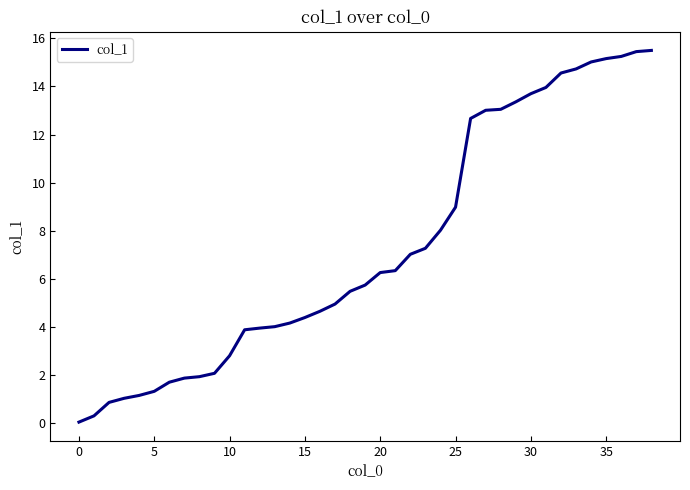

What is the greatest value displayed?

15.5